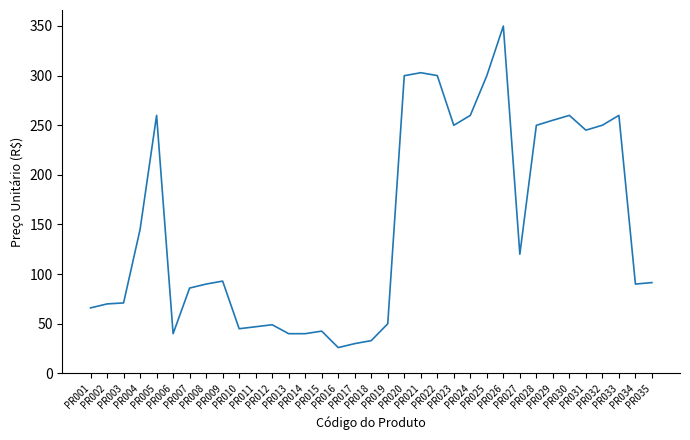

What is the difference between the maximum and minimum values?

324.0